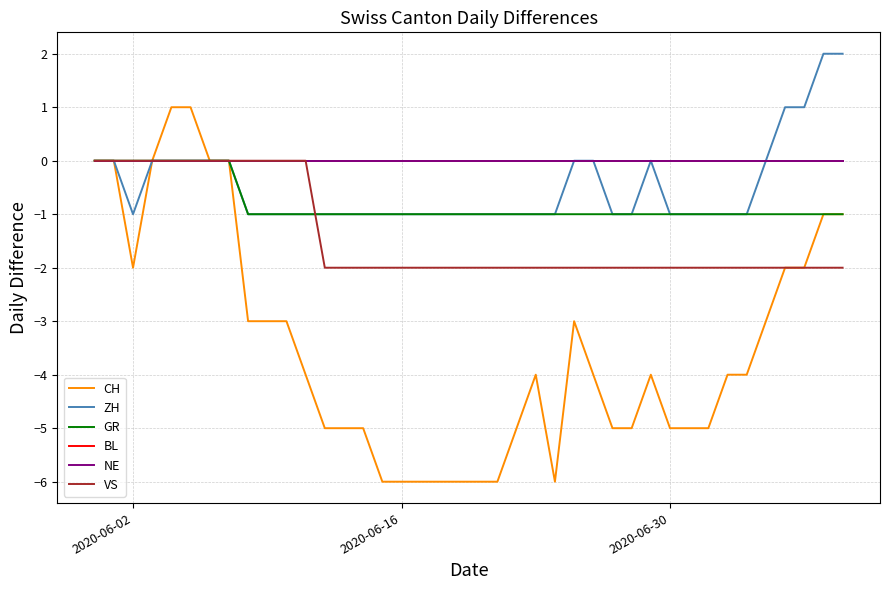

True or false: CH has more than 0 points higher than both neighbors.

True